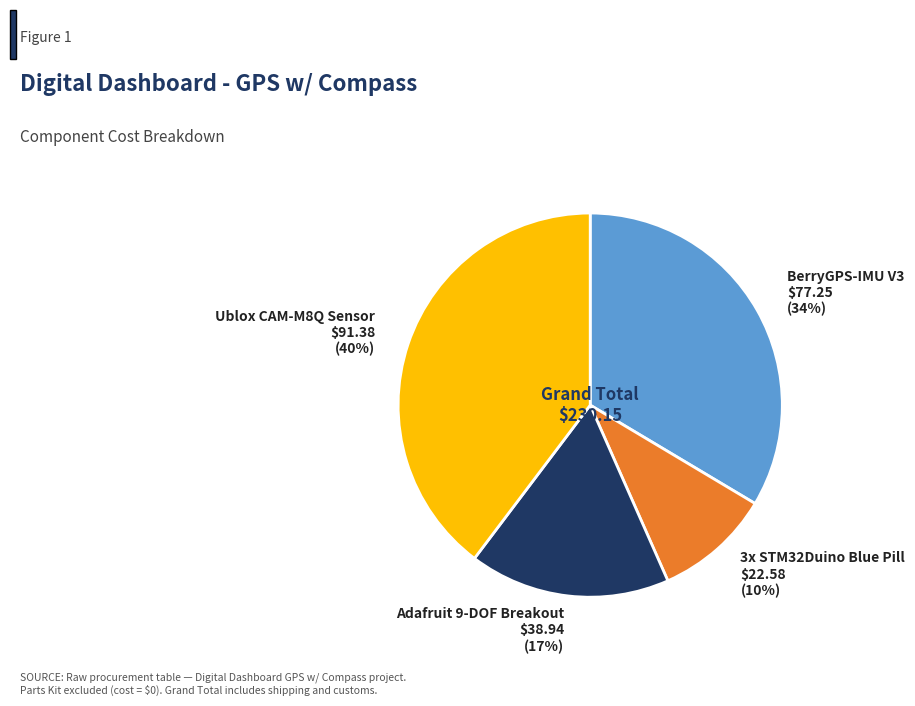

True or false: Ublox CAM-M8Q Sensor accounts for 40% of the total.

True